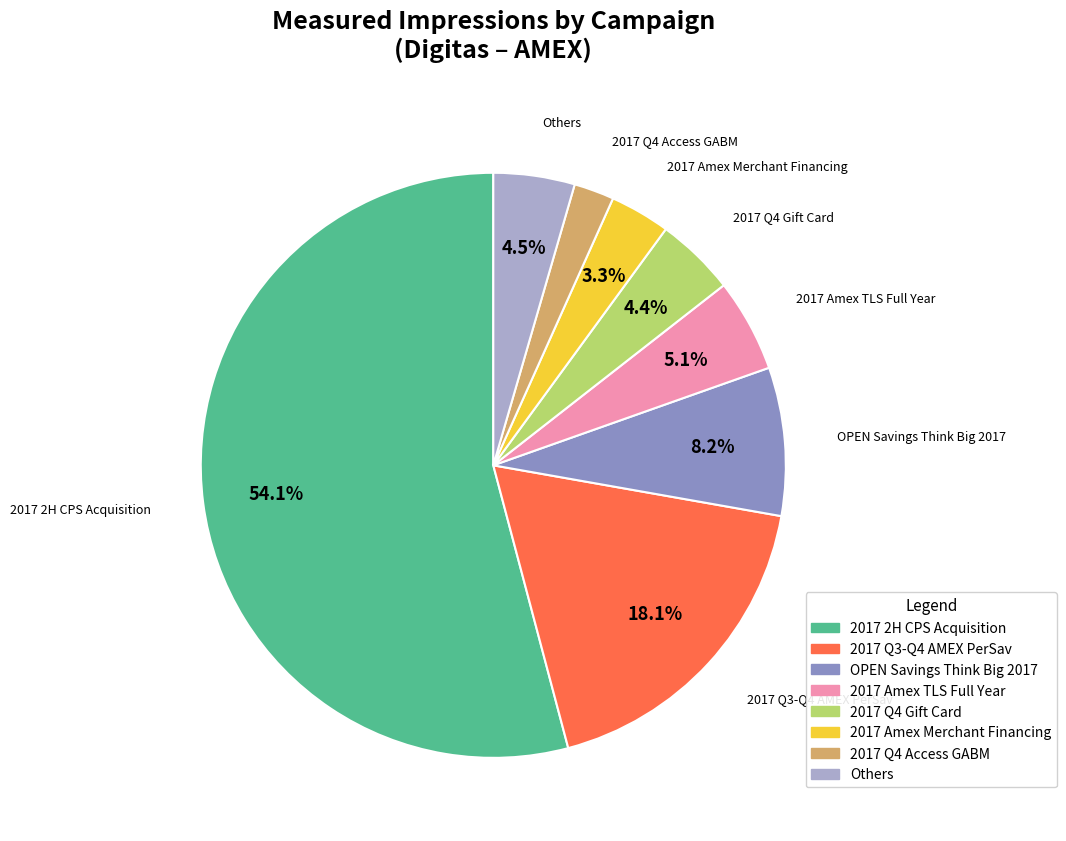

Which slice is the largest?

2017 2H CPS Acquisition